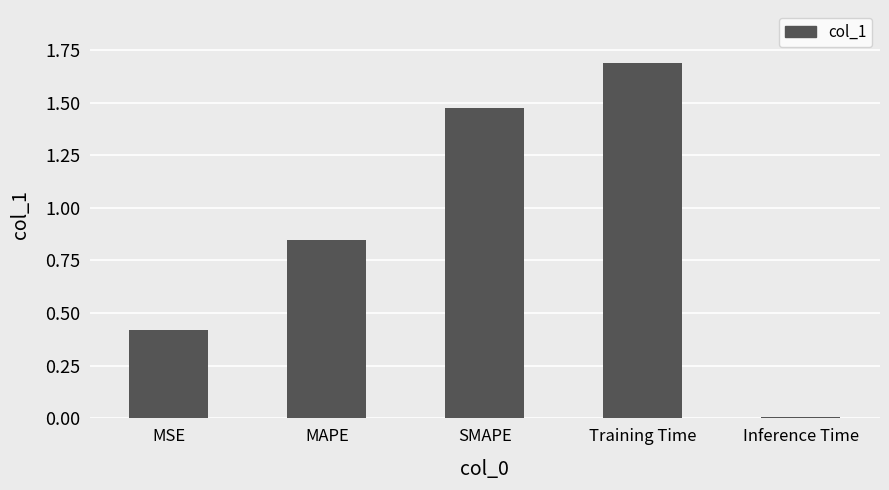

What is the difference between the maximum and minimum values?

1.7